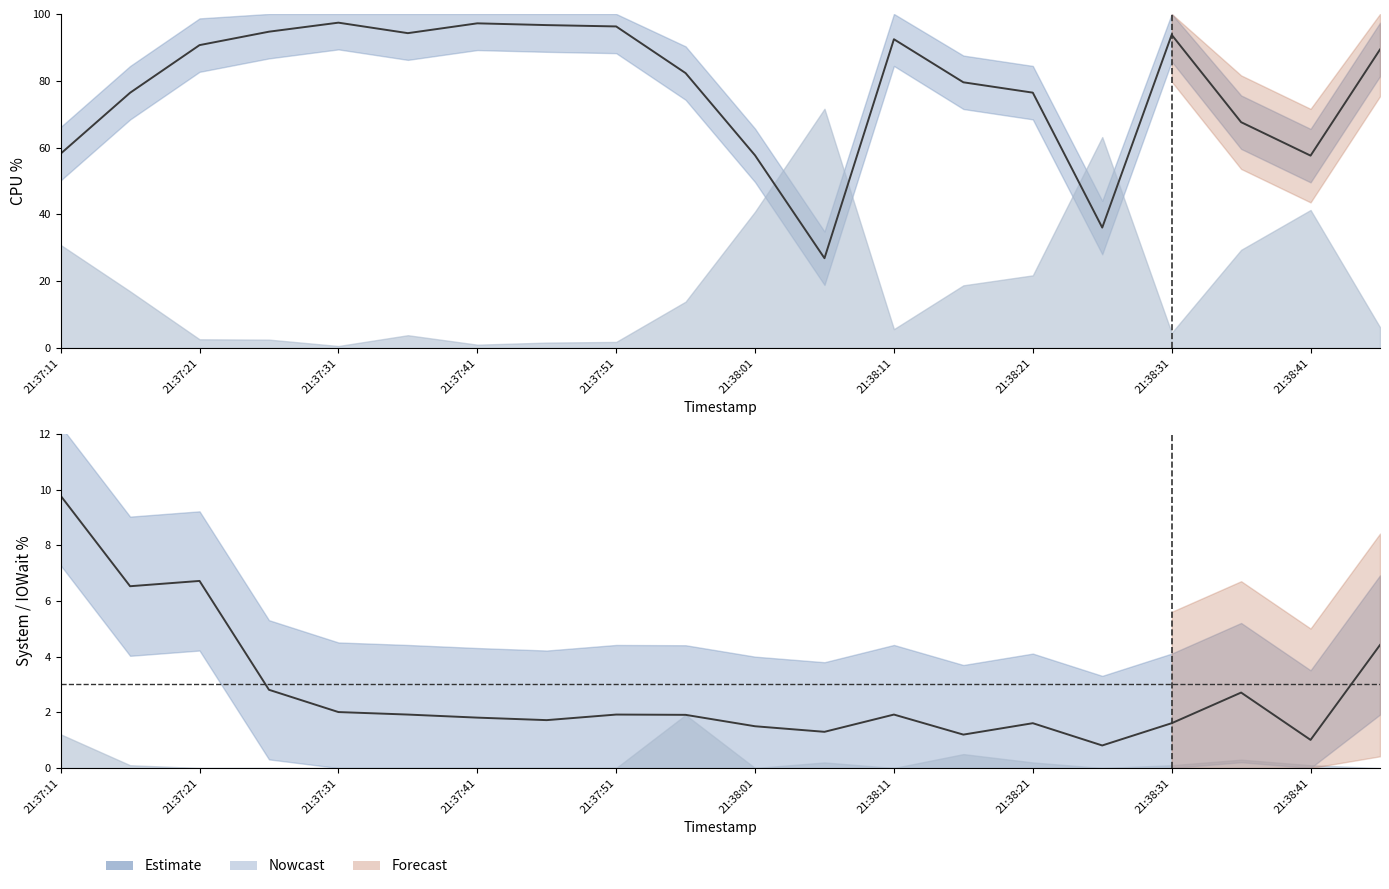

True or false: %system line has a value of 1.2 at 21:38:11.

False